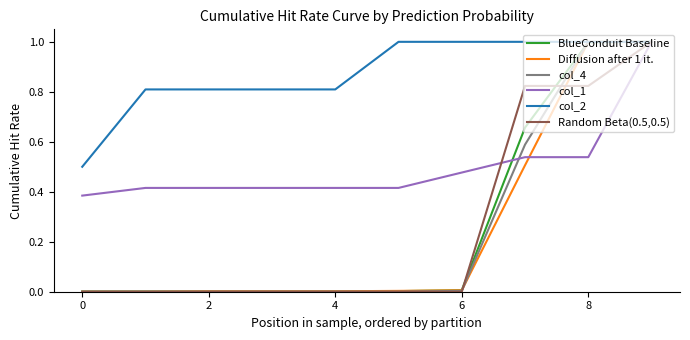

Which series has the largest total across all categories?

col_2